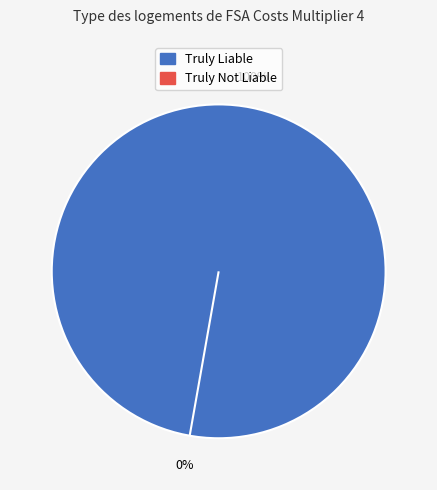

Rank the categories by value from highest to lowest.

Truly Liable, Truly Not Liable